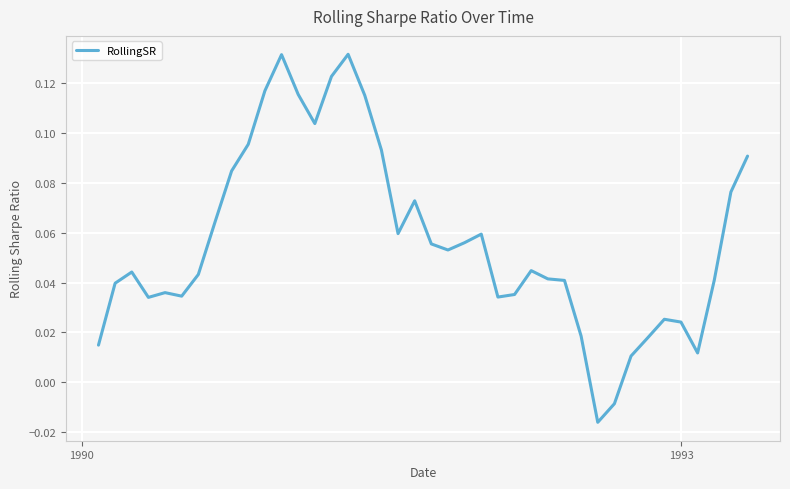

Reading left to right, what are all the values shown in this chart?

0.0	0.0	0.0	0.0	0.0	0.0	0.0	0.1	0.1	0.1	0.1	0.1	0.1	0.1	0.1	0.1	0.1	0.1	0.1	0.1	0.1	0.1	0.1	0.1	0.0	0.0	0.0	0.0	0.0	0.0	-0.0	-0.0	0.0	0.0	0.0	0.0	0.0	0.0	0.1	0.1